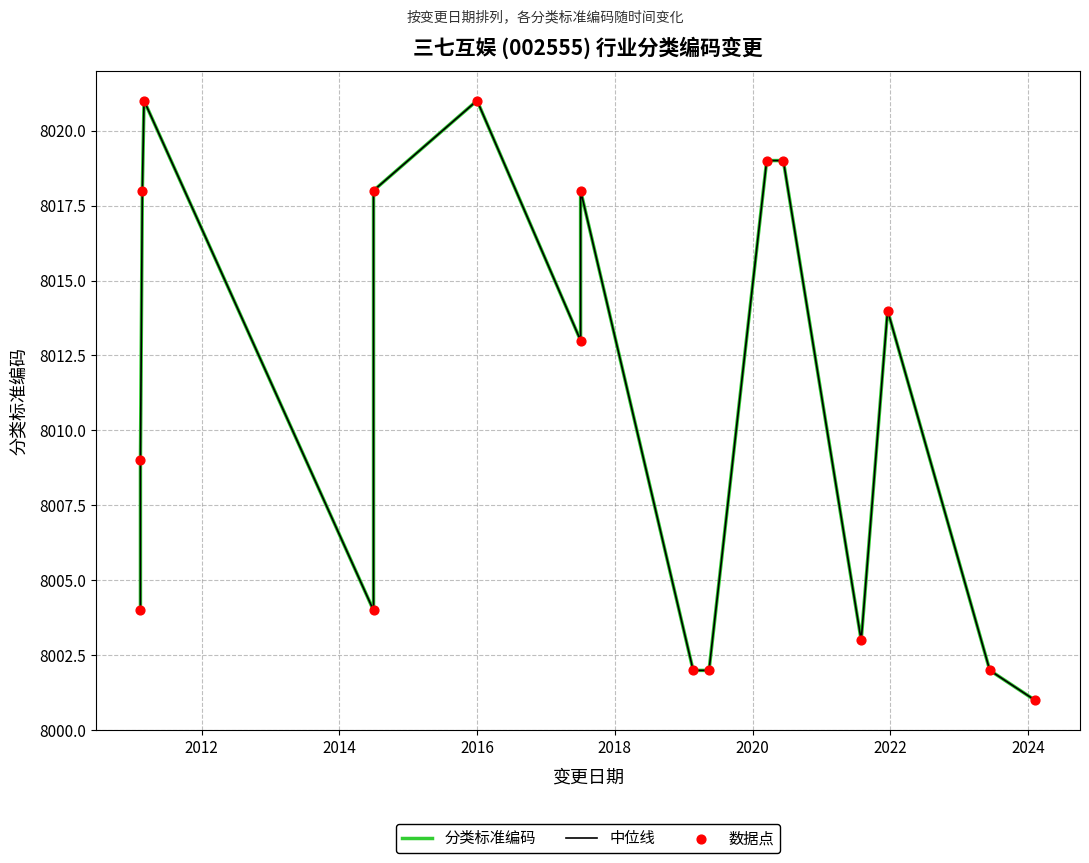

Is the value of 分类标准编码 at 12 greater than the value of 中位线 at 2014?

Yes